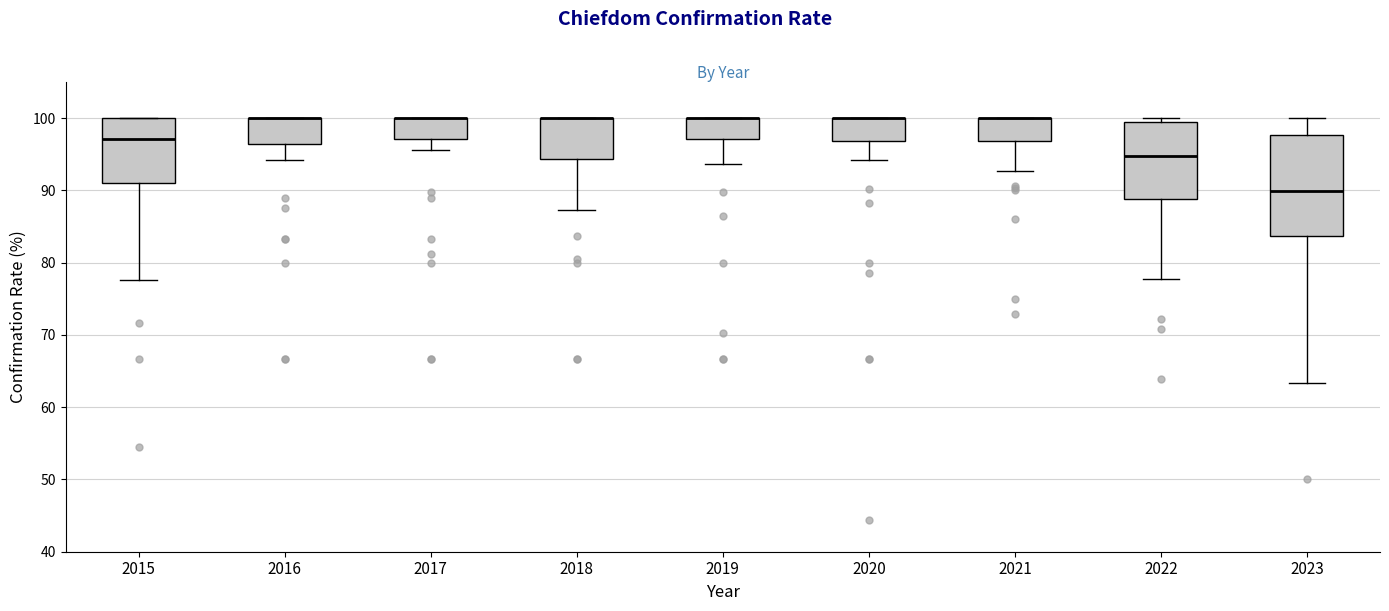

Reading left to right, read every box against the y-axis: the position of its median line, the range the box covers, and the ends of its whiskers. The values are not printed on the chart, so give them approximately, as read against the axis.

2015: median 97, box 91 to 100, whiskers 78 to 100
2016: median 100 (drawn on the box's upper edge), box 96 to 100, whiskers 94 to 100
2017: median 100 (drawn on the box's upper edge), box 97 to 100, whiskers 96 to 100
2018: median 100 (drawn on the box's upper edge), box 94 to 100, whiskers 87 to 100
2019: median 100 (drawn on the box's upper edge), box 97 to 100, whiskers 94 to 100
2020: median 100 (drawn on the box's upper edge), box 97 to 100, whiskers 94 to 100
2021: median 100 (drawn on the box's upper edge), box 97 to 100, whiskers 93 to 100
2022: median 95, box 89 to 99, whiskers 78 to 100
2023: median 90, box 84 to 98, whiskers 63 to 100